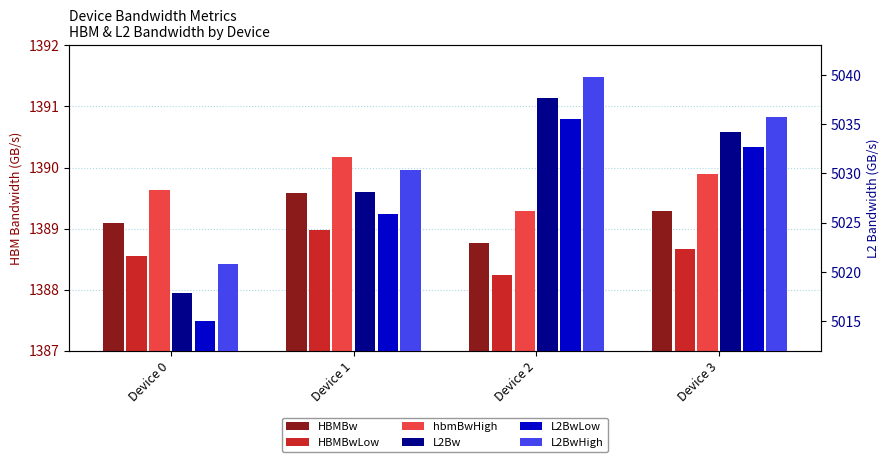

Where is HBMBwLow nearest to the value 1388?

Device 2